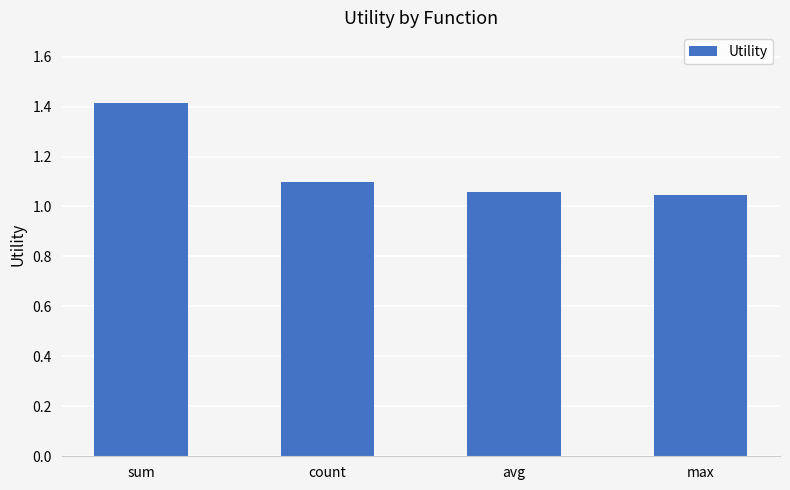

What is the average value?

1.2